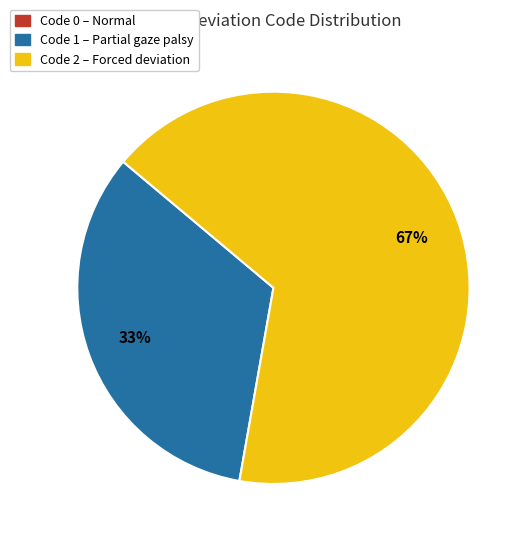

Is there a majority slice in this chart?

Yes